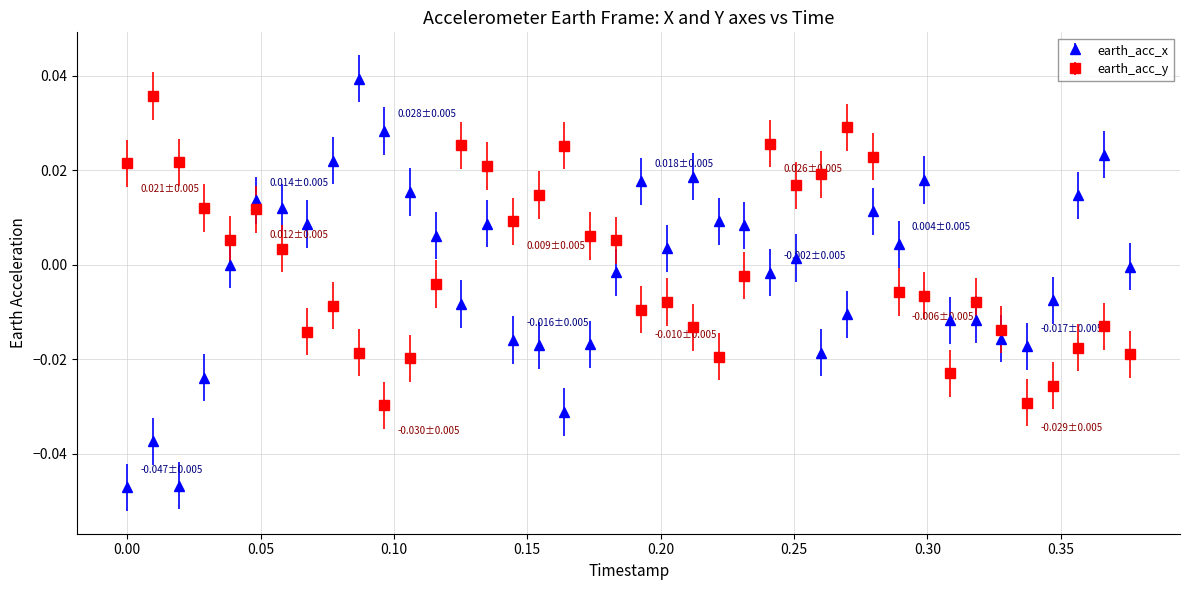

True or false: earth_acc_x has more than 1 points higher than both neighbors.

True